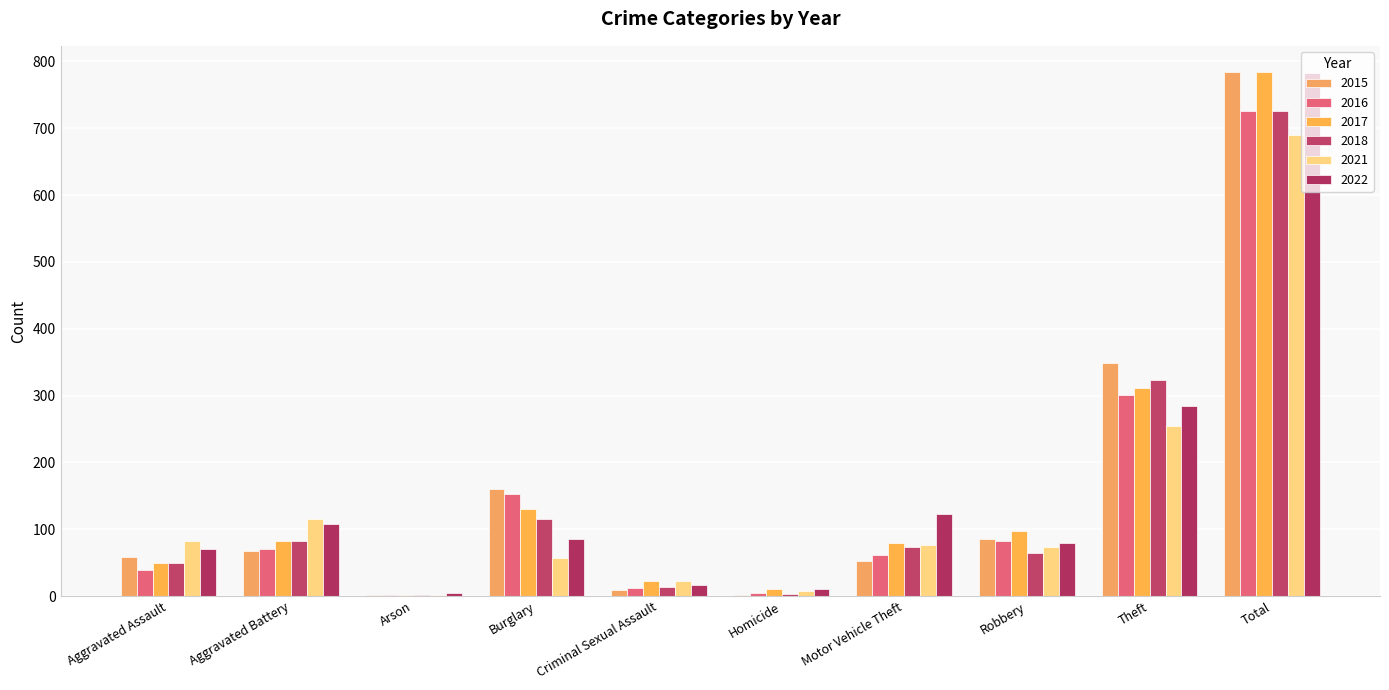

Between Homicide and Theft, which series saw the biggest shift?

2015